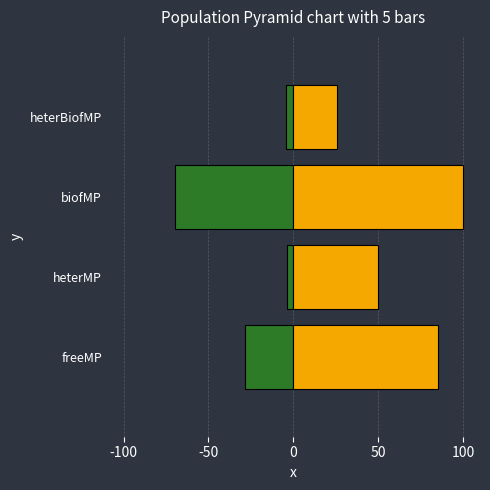

Reading left to right, what are all the values shown in this chart?

k_mixing: -100=-28.5	-50=-3.5	0=-69.8	50=-4.5
k_settling: -100=85.4	-50=49.6	0=100.0	50=25.7